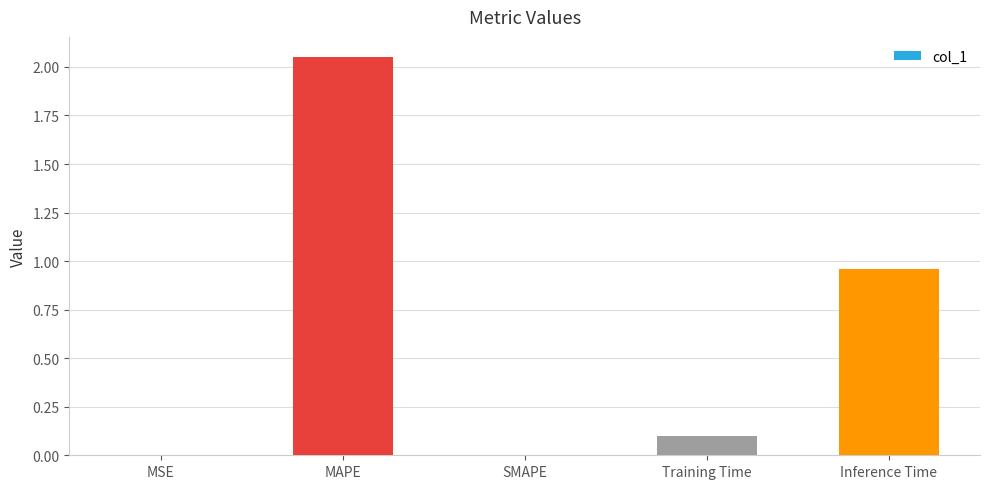

Which has a higher value, Inference Time or MAPE?

MAPE